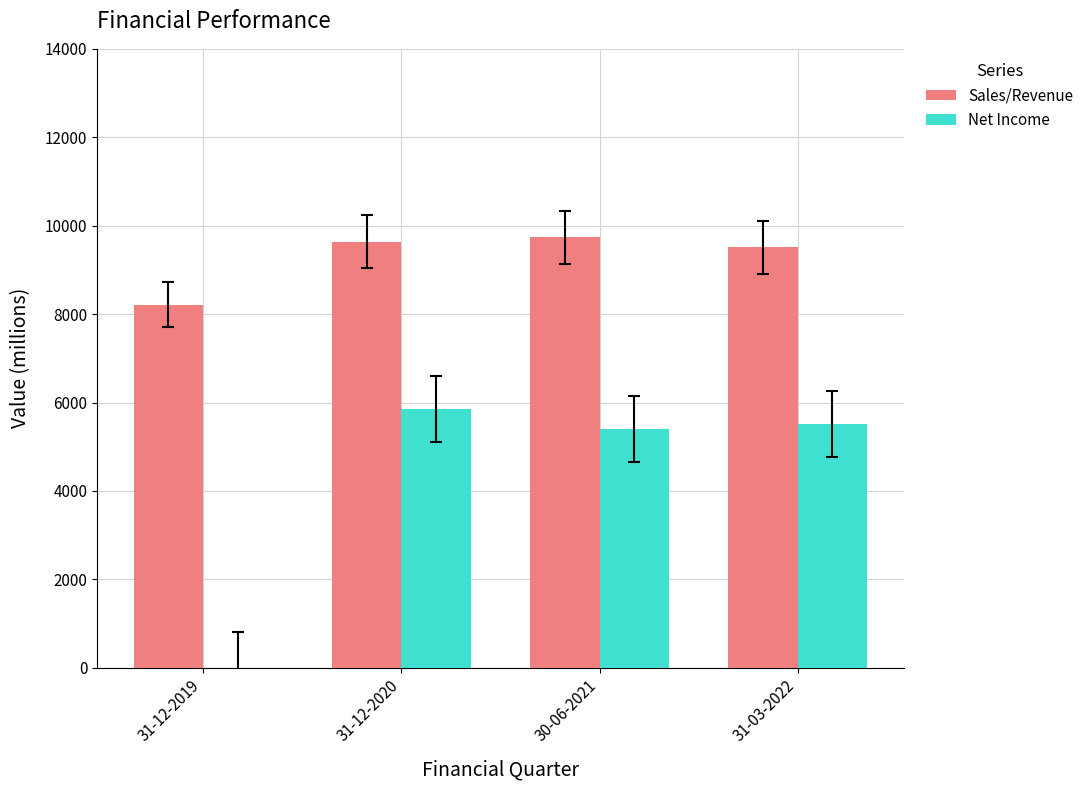

The value of Net Income at 31-12-2020 is 3227.2. True or false?

False